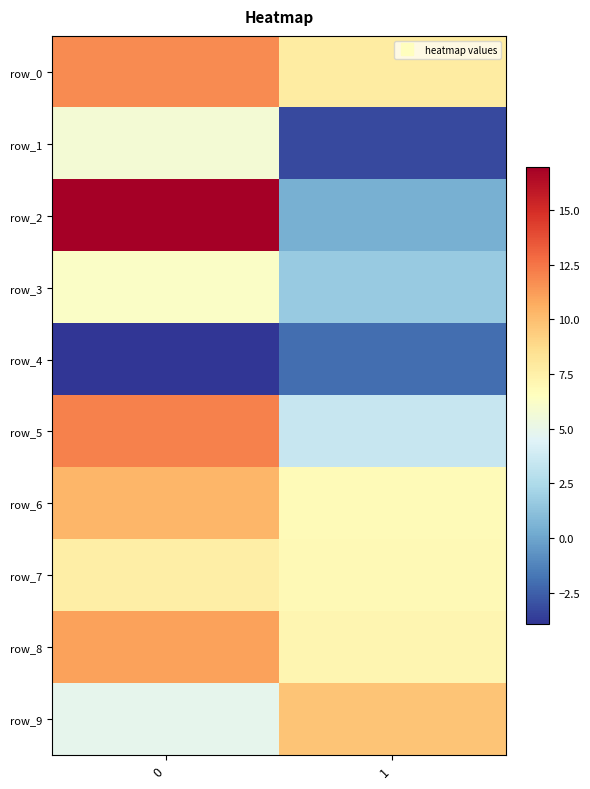

What is the spread (max minus min) of values at 1?

13.0